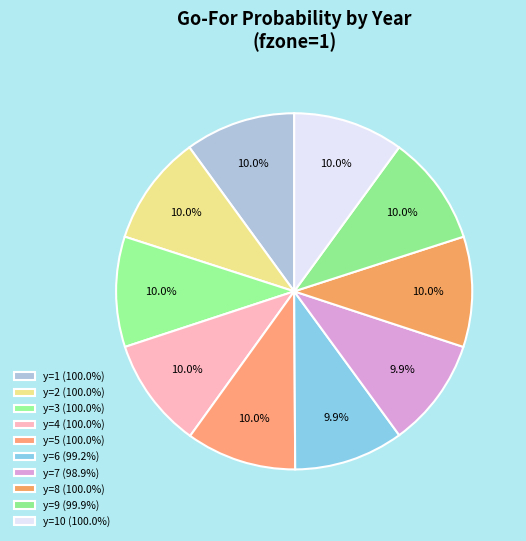

Count the number of slices in the pie.

10